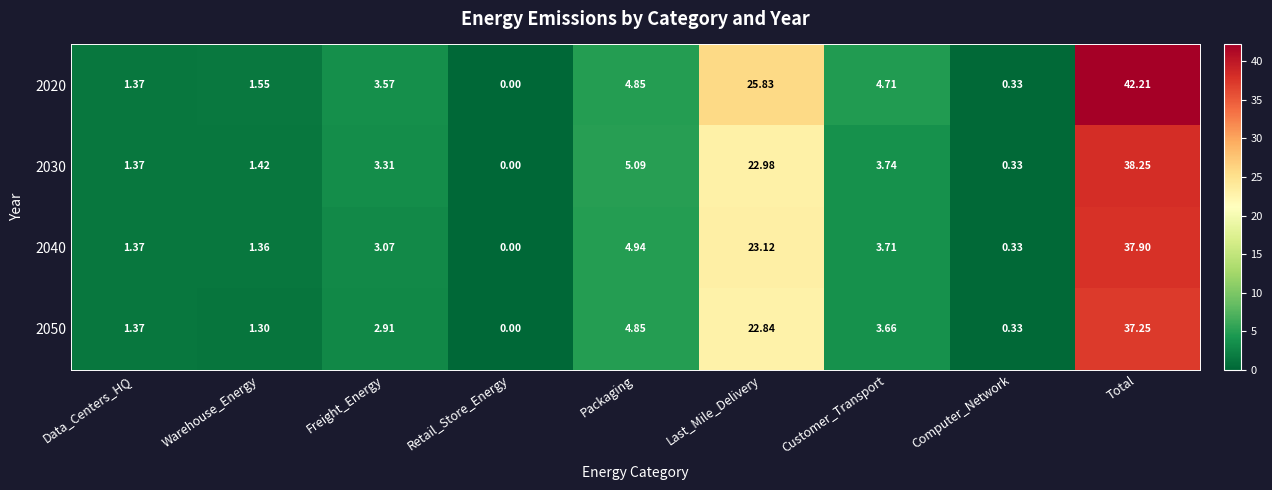

How many values in the 2020 series exceed 3?

5